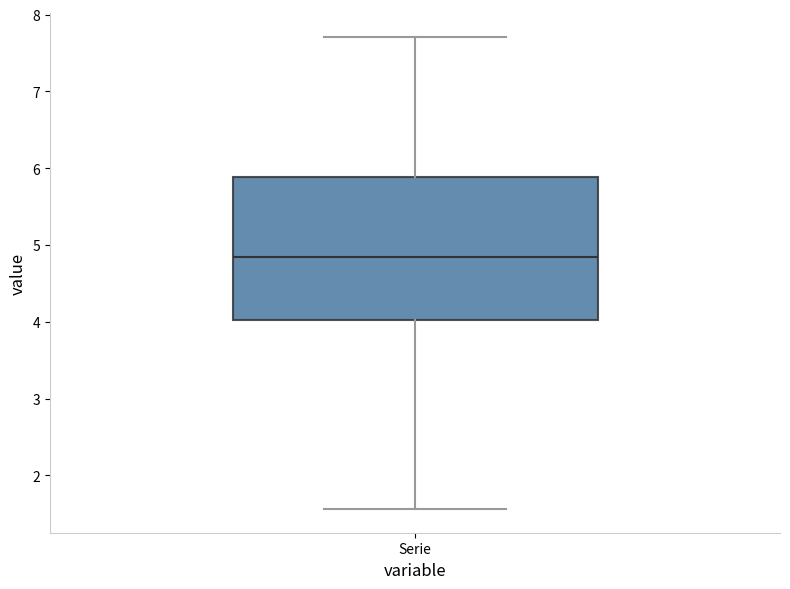

Read this box plot against the y-axis: the position of the median line, the range covered by the box, and the ends of both whiskers. The values are not printed on the chart, so give them approximately, as read against the axis.

median 4.8, box 4.0 to 5.9, whiskers 1.6 to 7.7